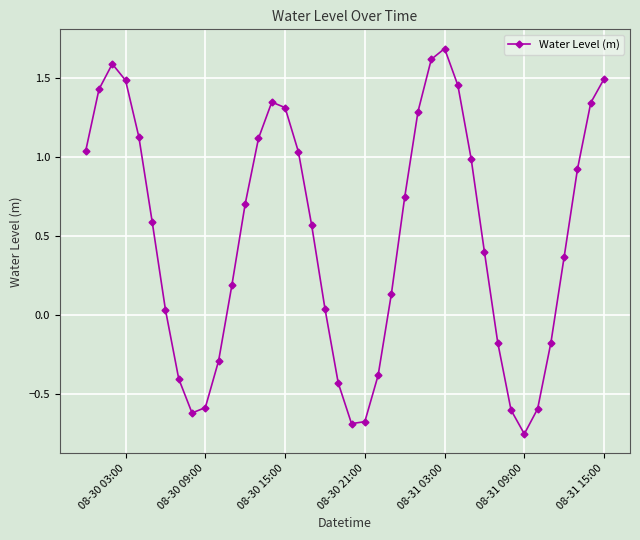

True or false: there are more than 2 points higher than both neighbors.

True